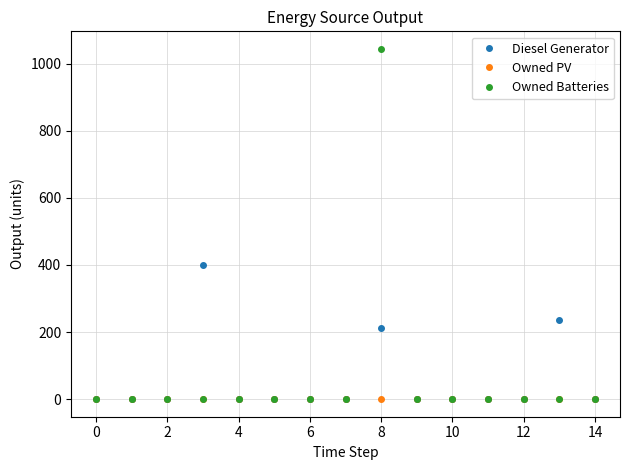

True or false: Owned Batteries has more than 0 interior local peaks.

True